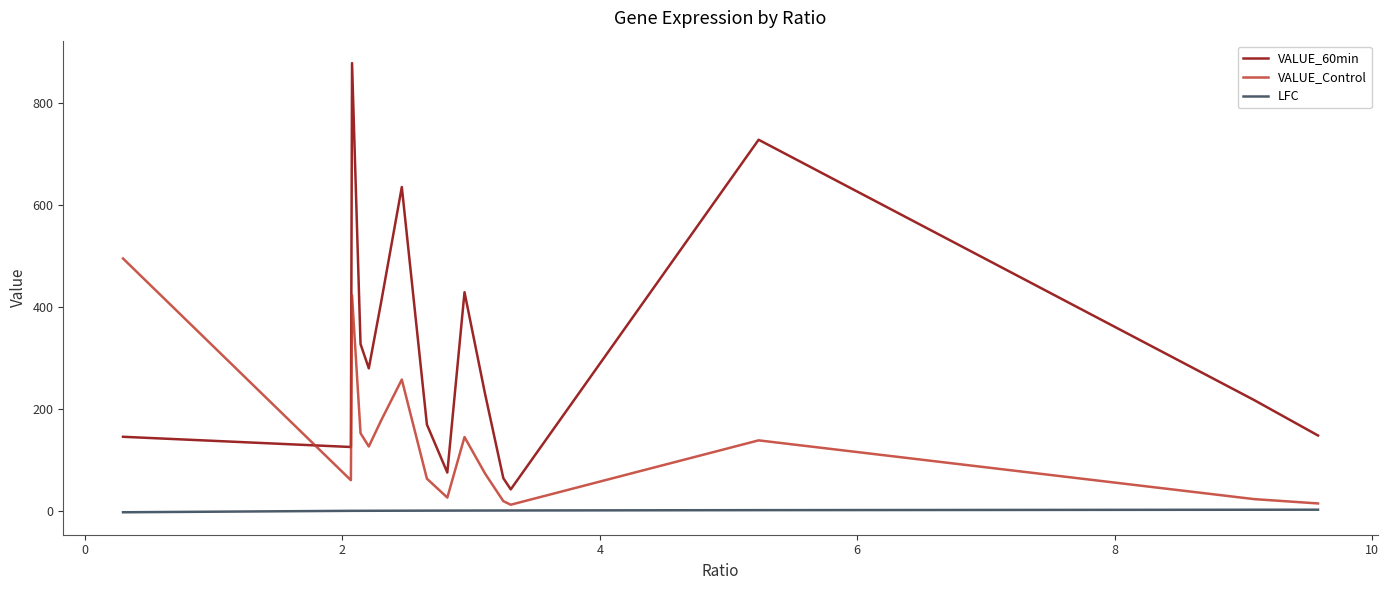

Does the chart display data point markers on the line(s)?

No